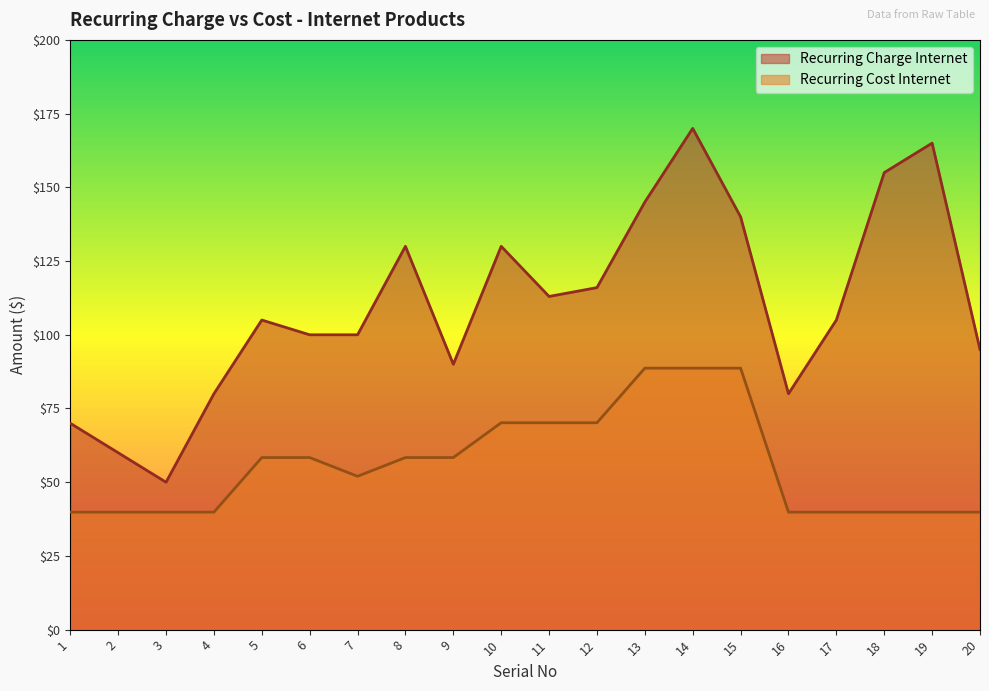

Does the chart display data point markers on the line(s)?

No